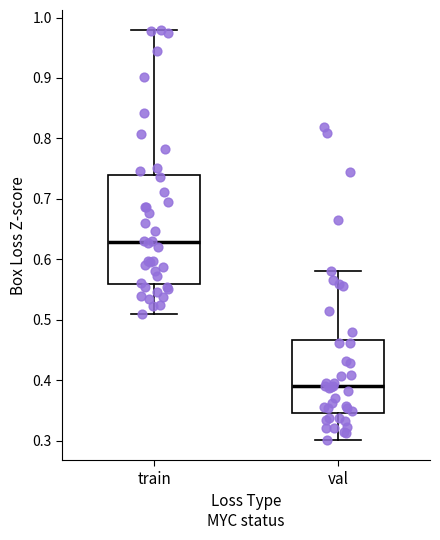

Which box has the highest median line?

train